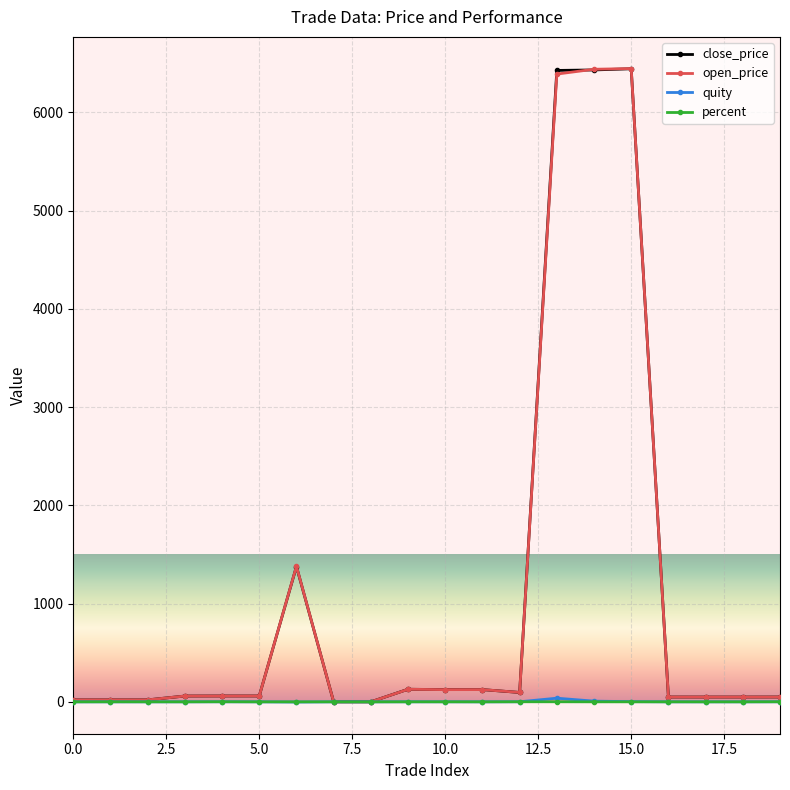

How many distinct data groups are displayed?

4